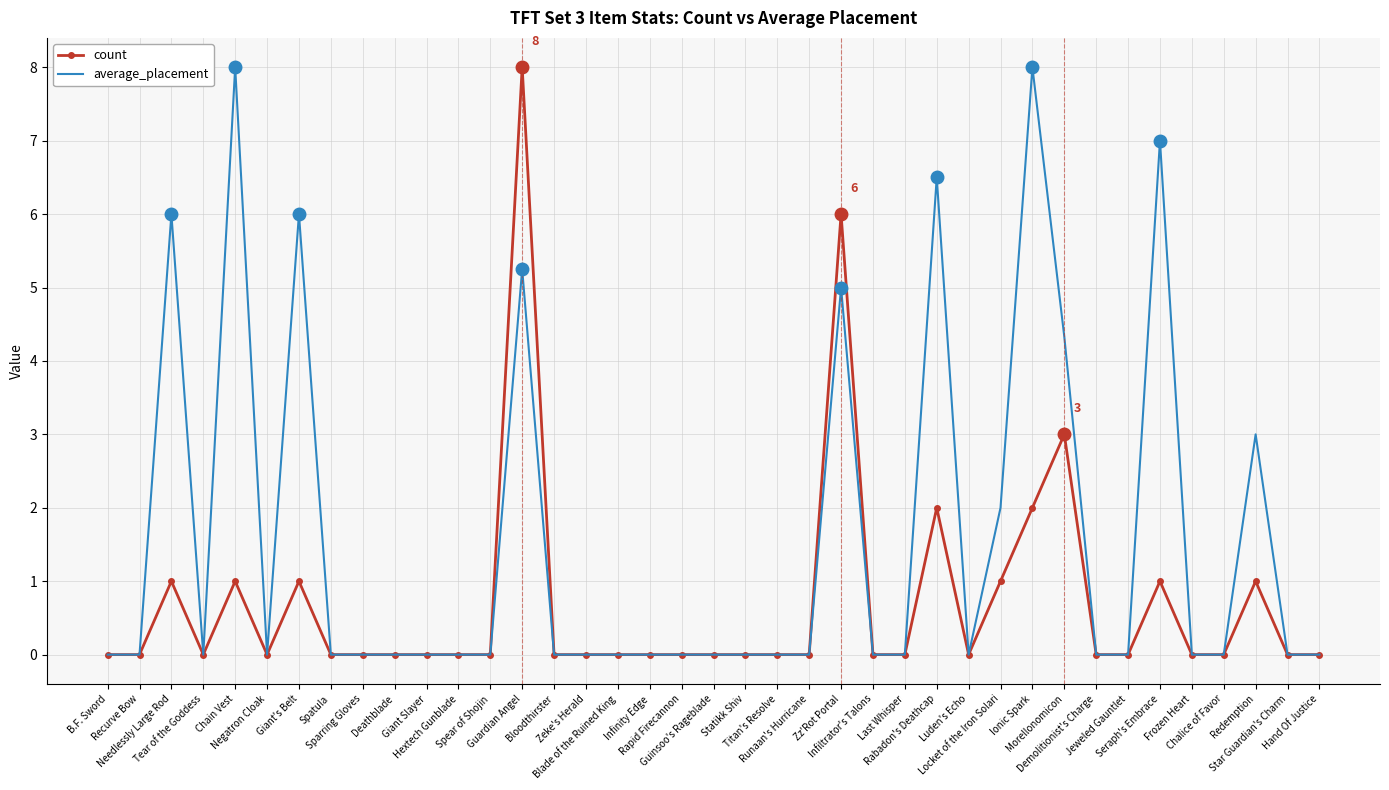

List the series in order of their overall mean, lowest first.

count, average_placement